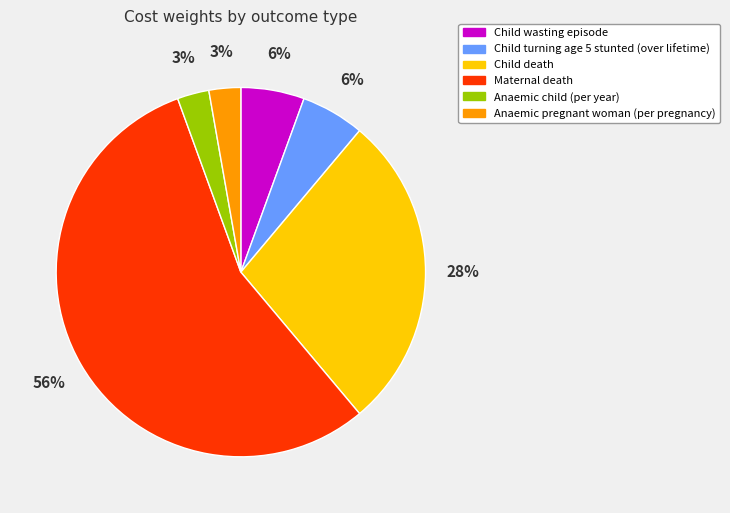

Is Maternal death the majority of the pie?

Yes